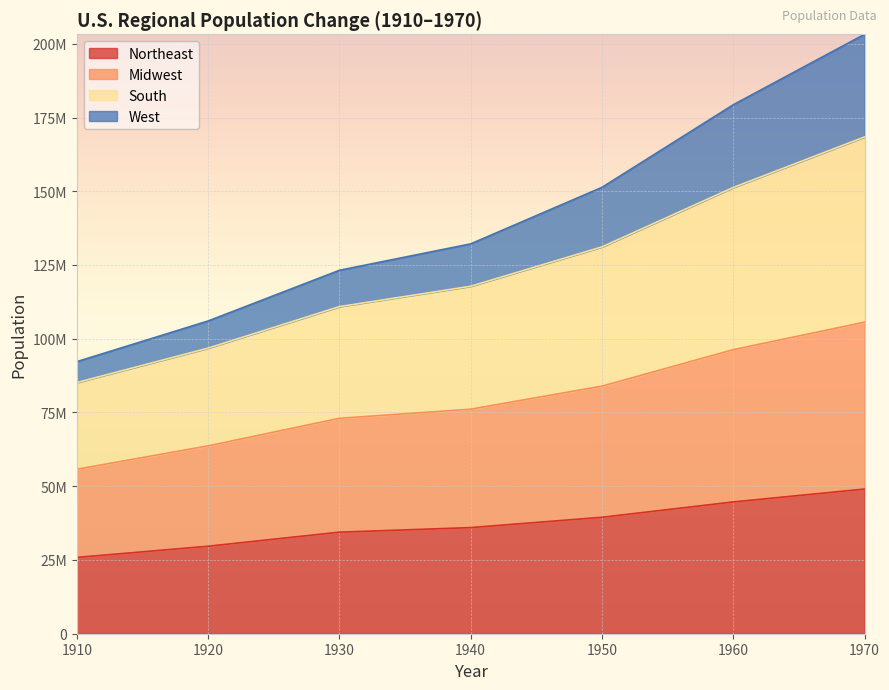

True or false: Midwest and Northeast intersect in this chart.

False